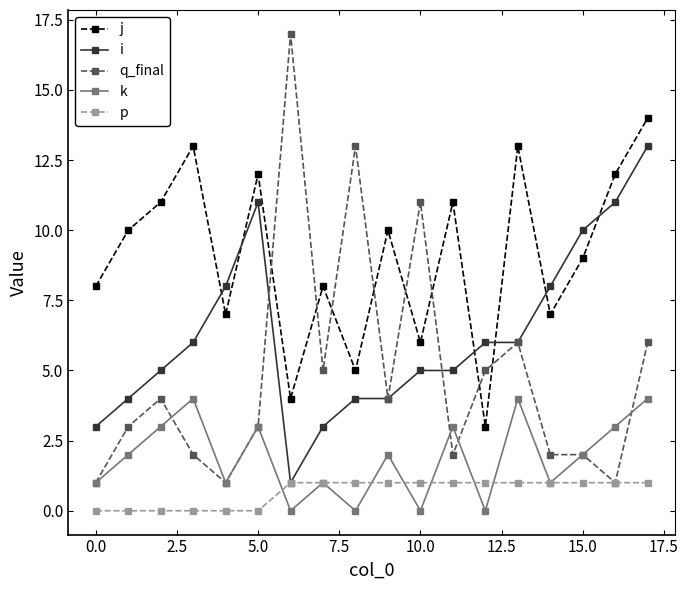

What are all the series names shown in the legend?

j, i, q_final, k, p